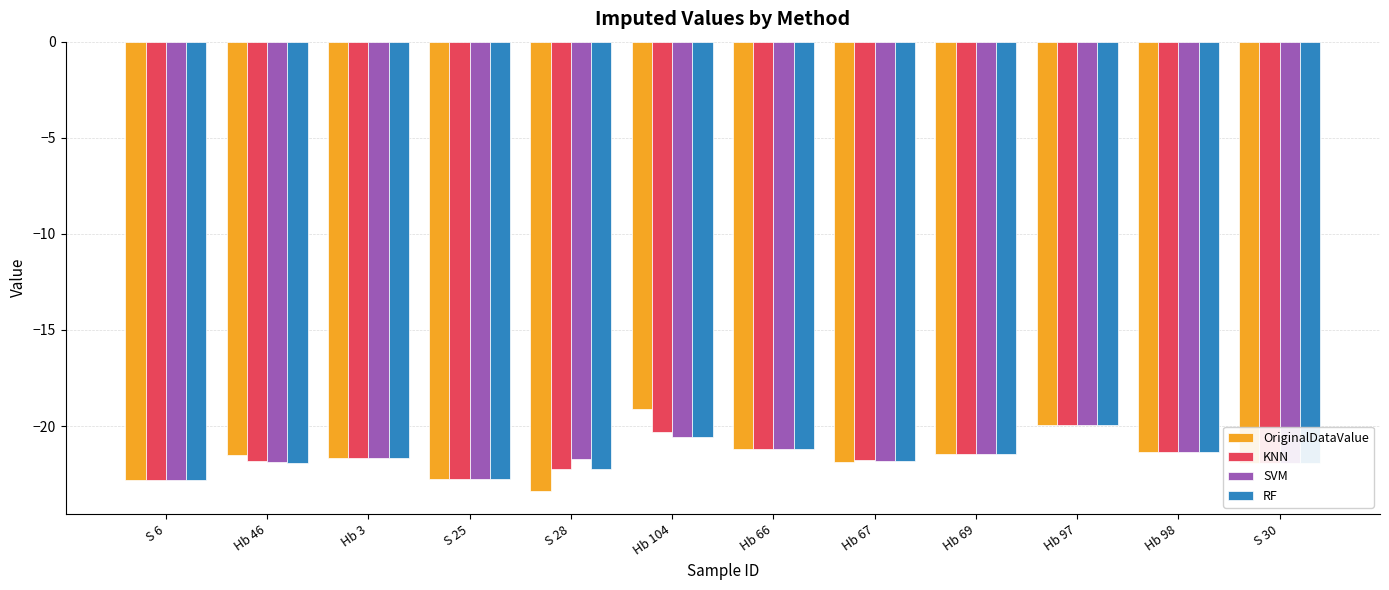

What is the label of the 3rd bar from the right?

Hb 97